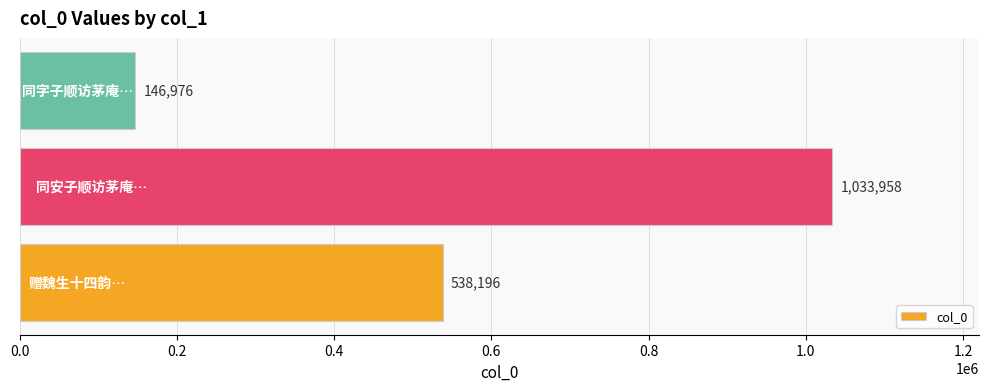

What is the average value?

573043